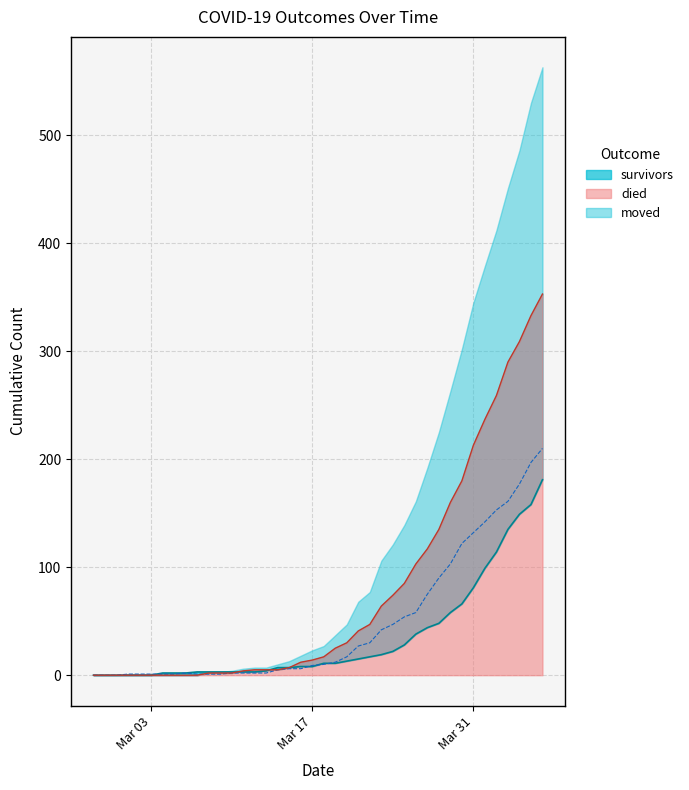

What is the sum of all survivors values?

1365